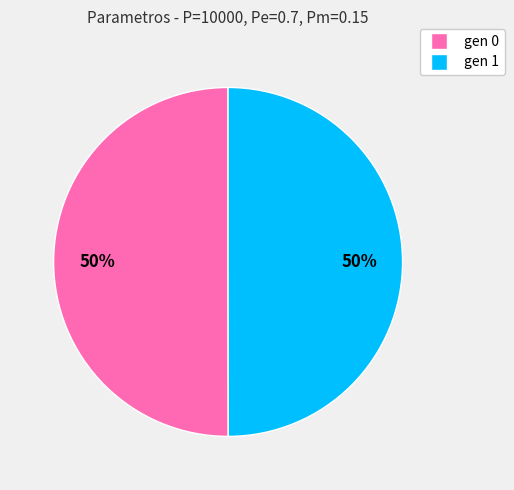

To the nearest percent, what is the average slice percentage?

50%